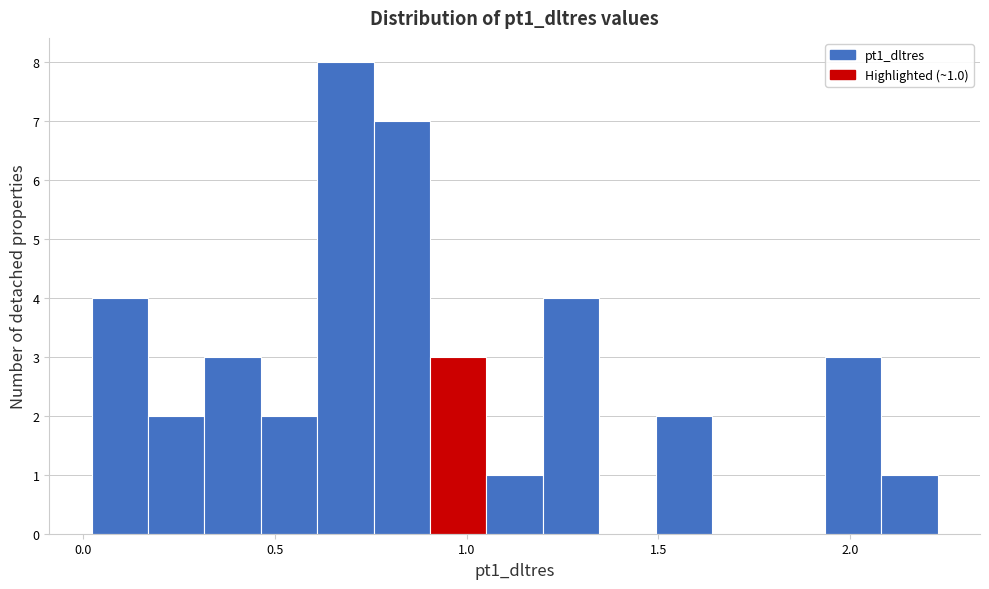

Read against the x-axis, roughly where is the centre of the tallest bar?

0.70